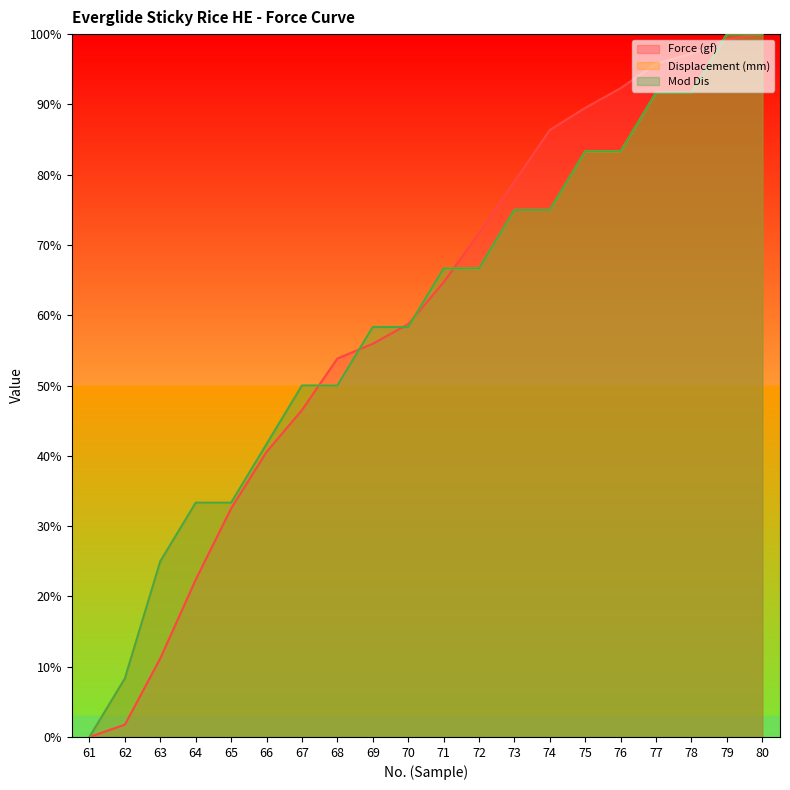

What is the difference between the maximum and minimum values in the Displacement (mm) series?

100.0